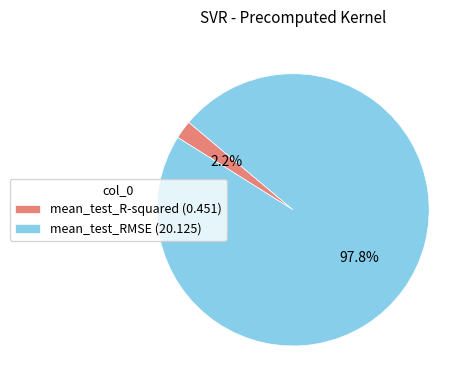

True or false: mean_test_R-squared accounts for 14% of the total.

False